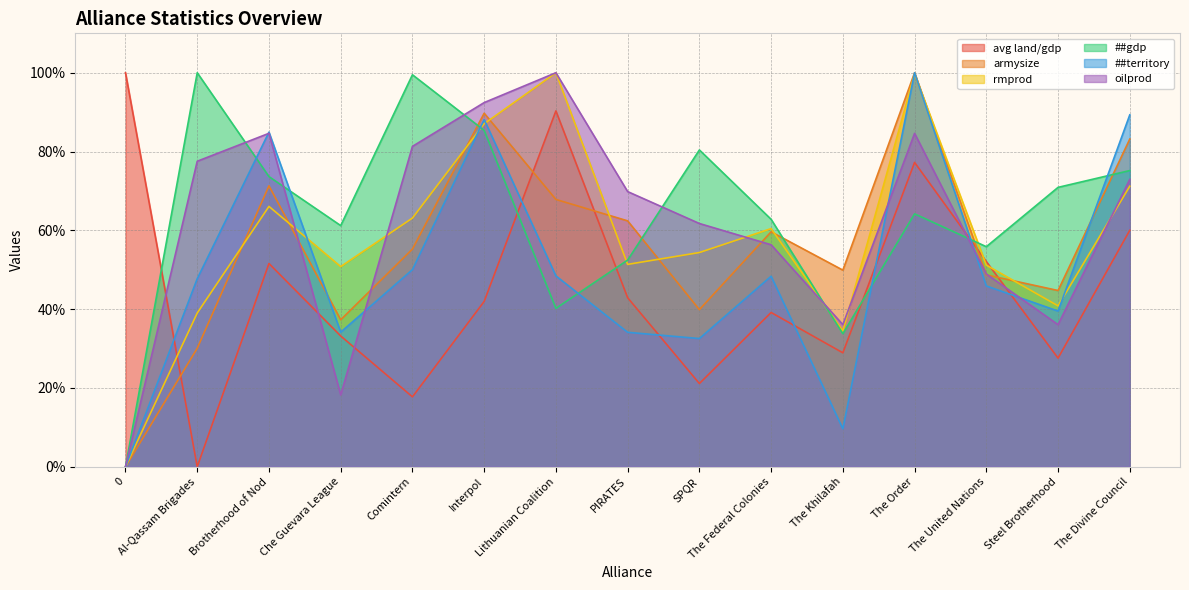

Where is the first local minimum for ##gdp?

Che Guevara League